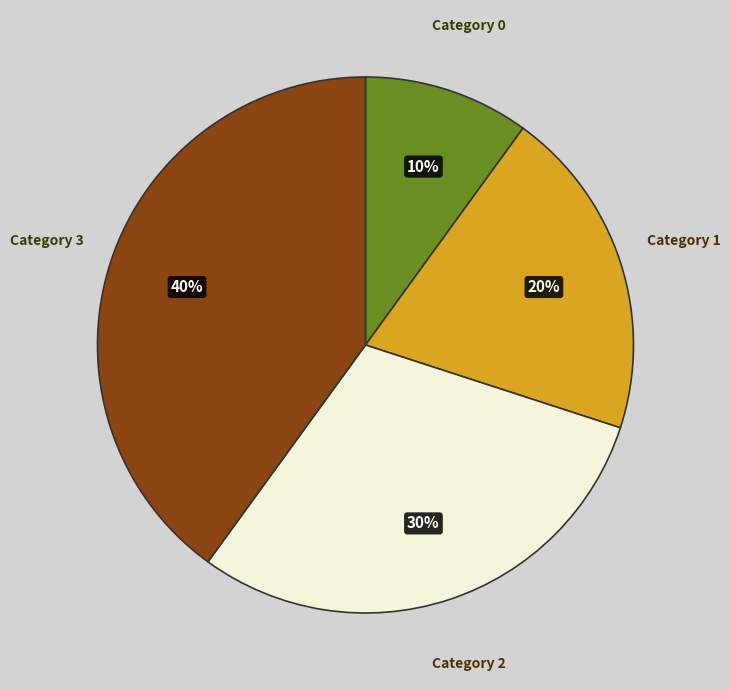

To the nearest percent, what is the average slice percentage?

25%